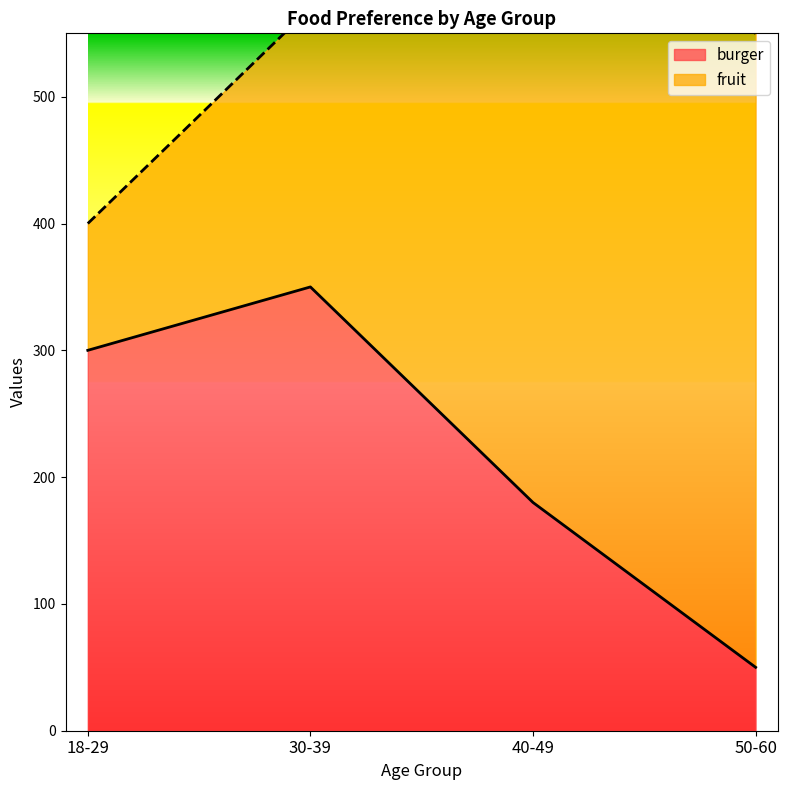

What is the change in value from 40-49 to 50-60?

-130